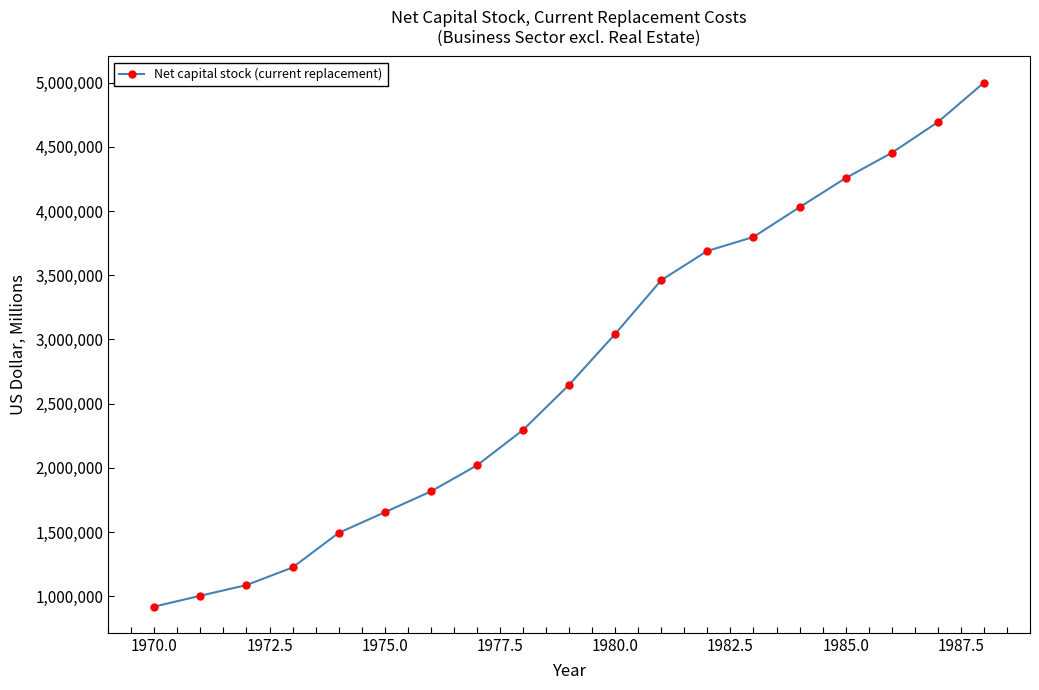

What is the difference between the maximum and minimum values?

4078348